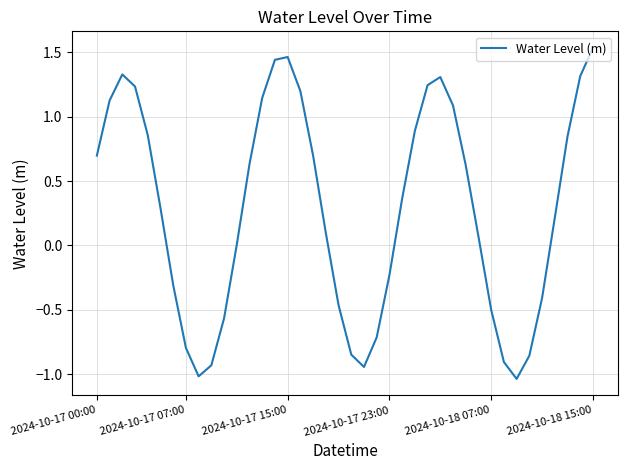

What is the difference between the maximum and minimum values?

2.6